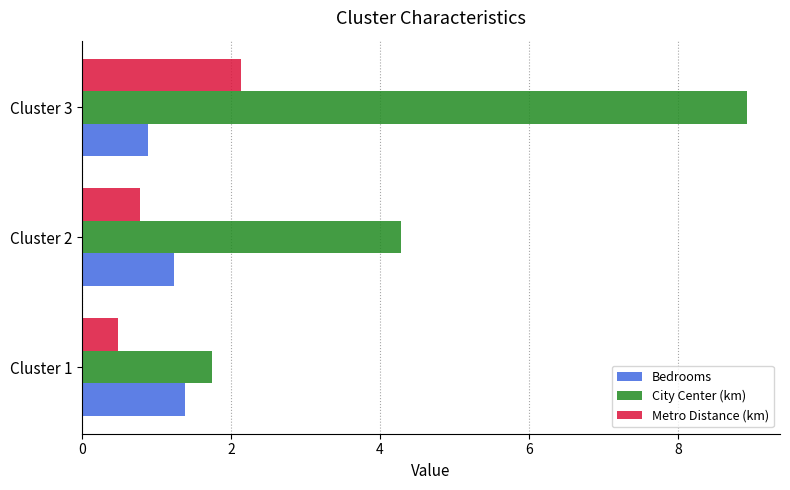

At which category does the chart reach its peak across all series?

Cluster 3